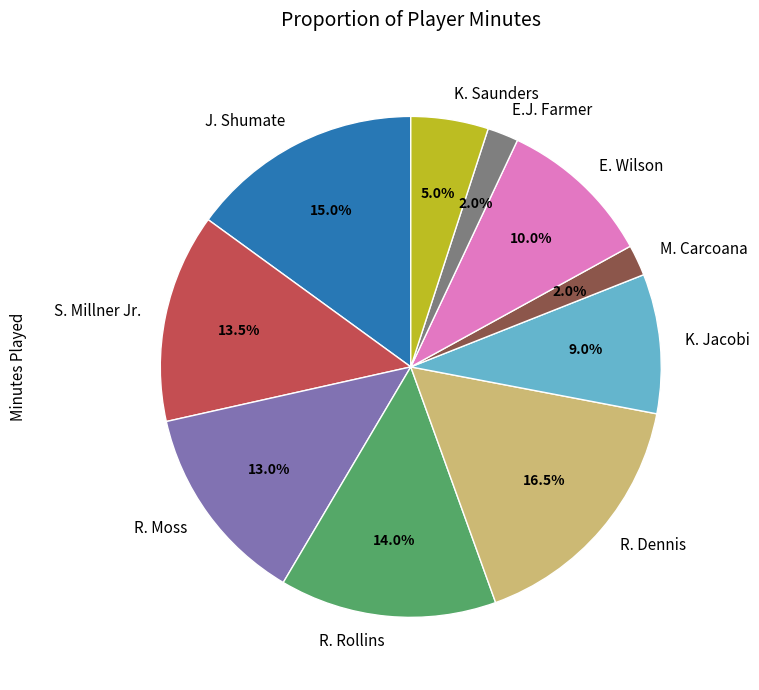

What is the largest slice in the pie chart?

R. Dennis